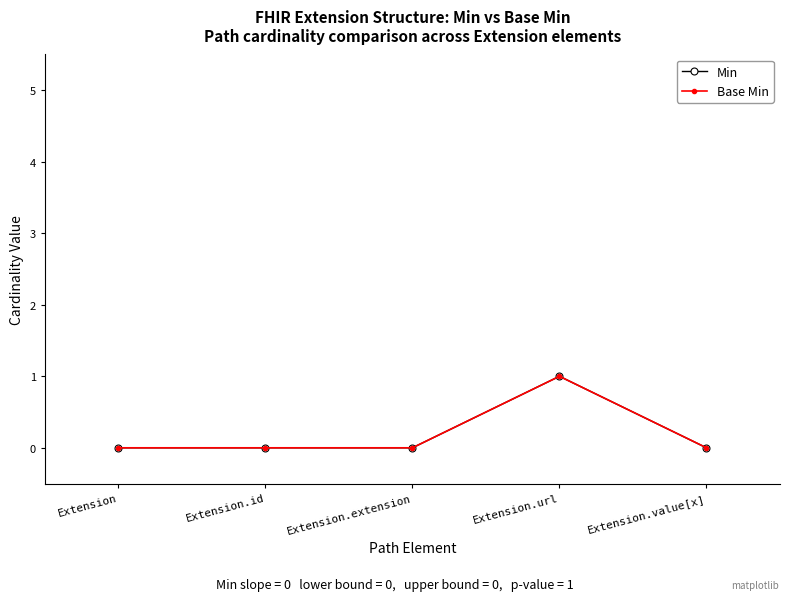

Is this an area chart (filled region under the line)?

No